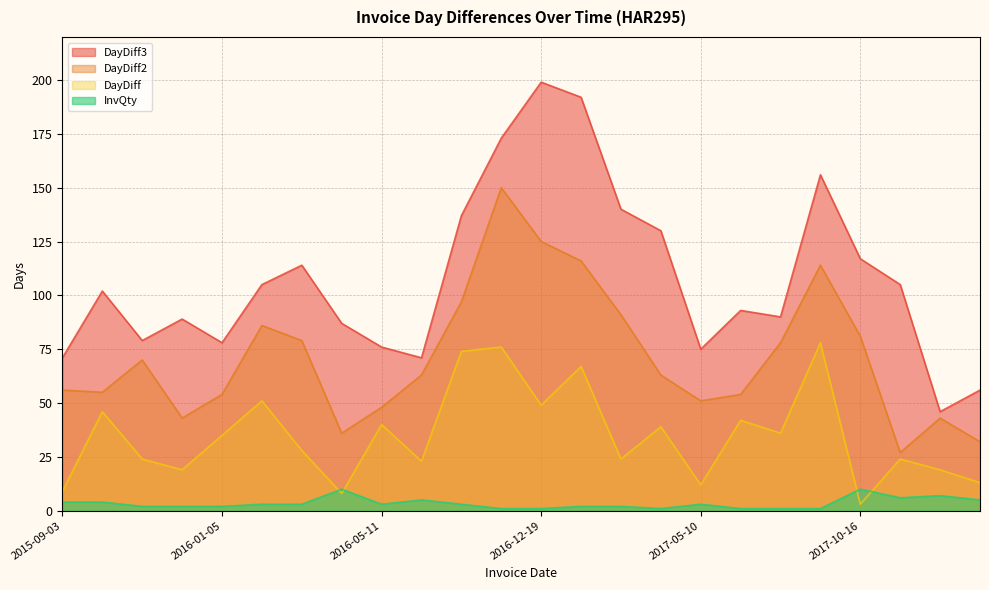

Which series has the largest total across all categories?

DayDiff3